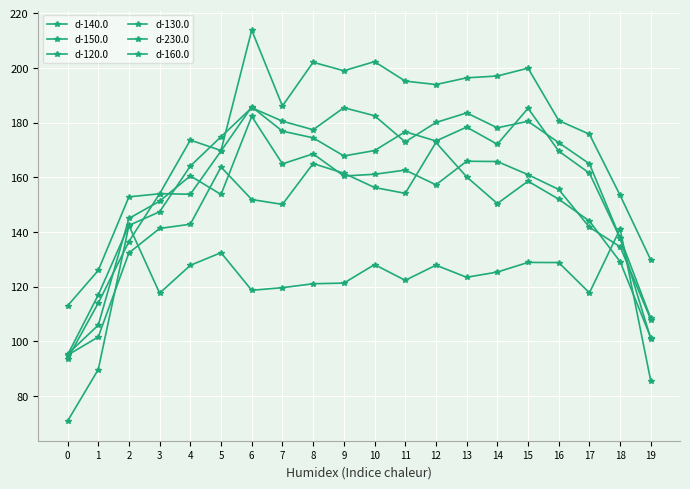

How many lines are shown in the chart?

6